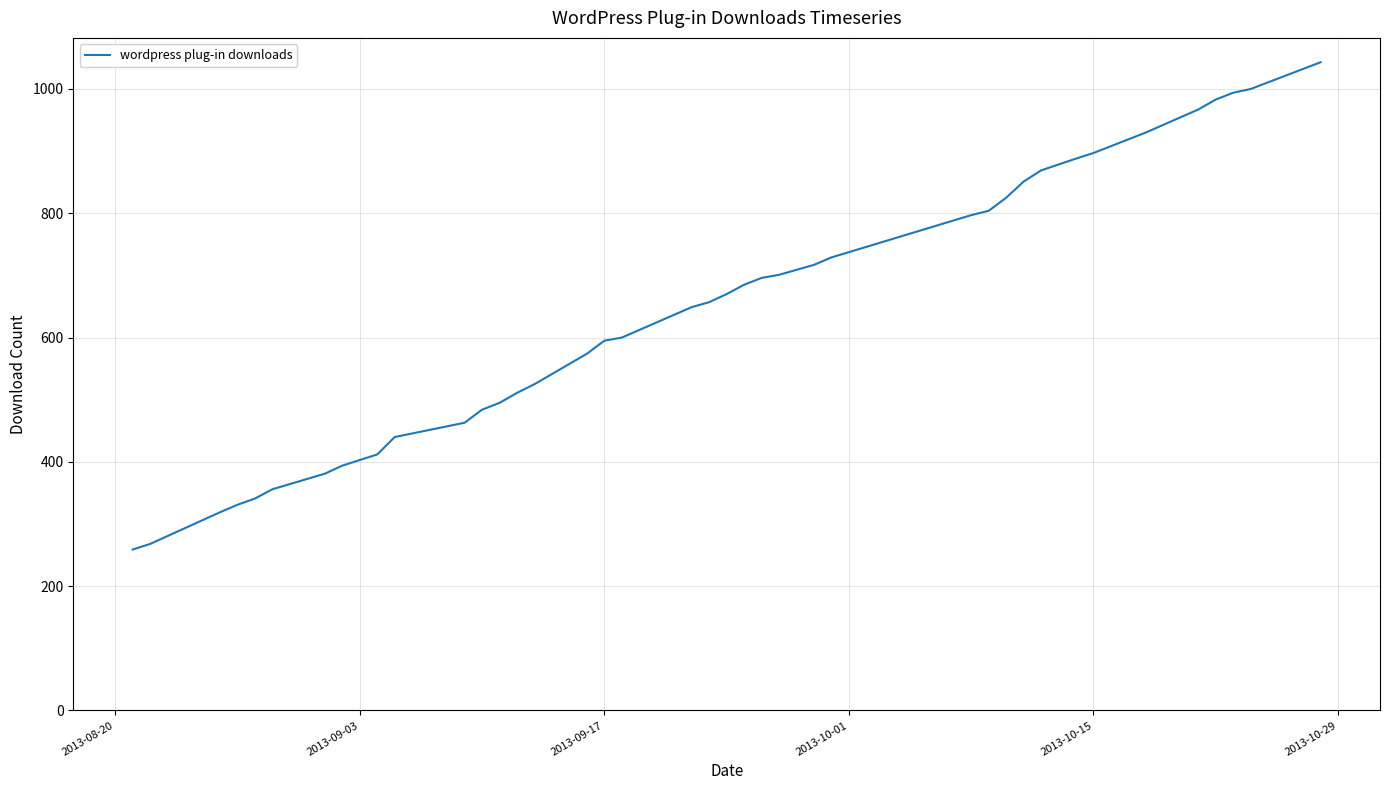

What is the difference between the maximum and minimum values?

784